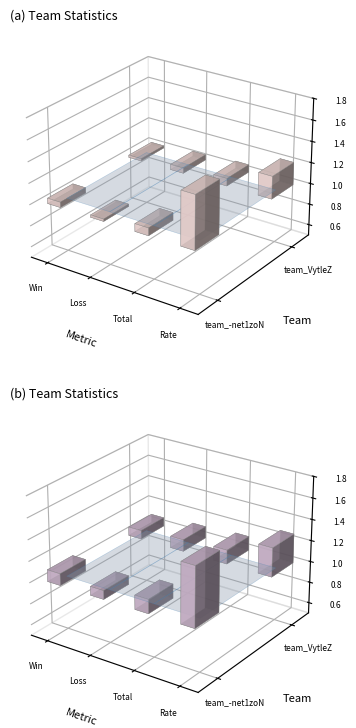

The team_-net1zoN series shows 18 at 2. True or false?

False